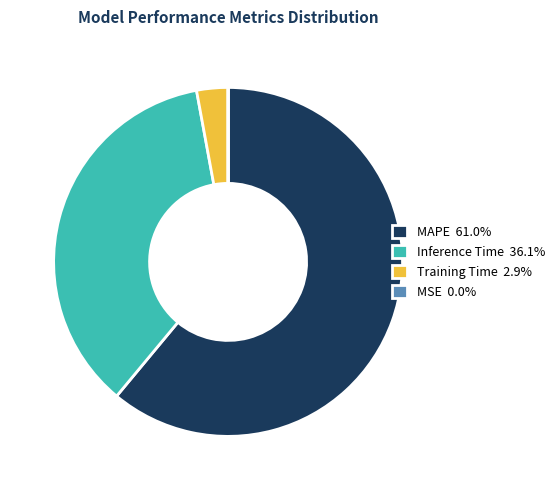

Is MAPE 61.0% the majority of the pie?

Yes